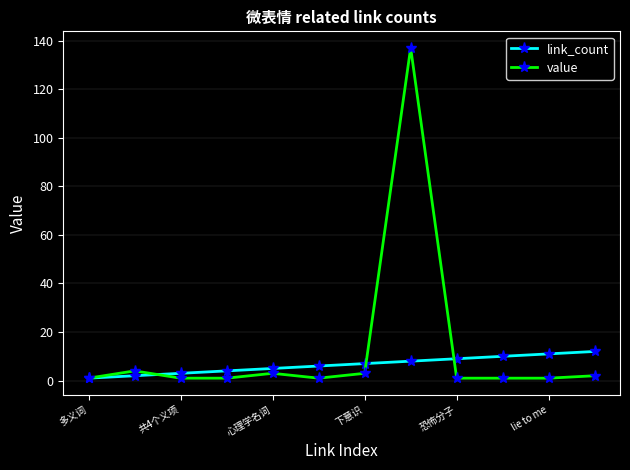

Does the chart have visible grid lines?

Yes